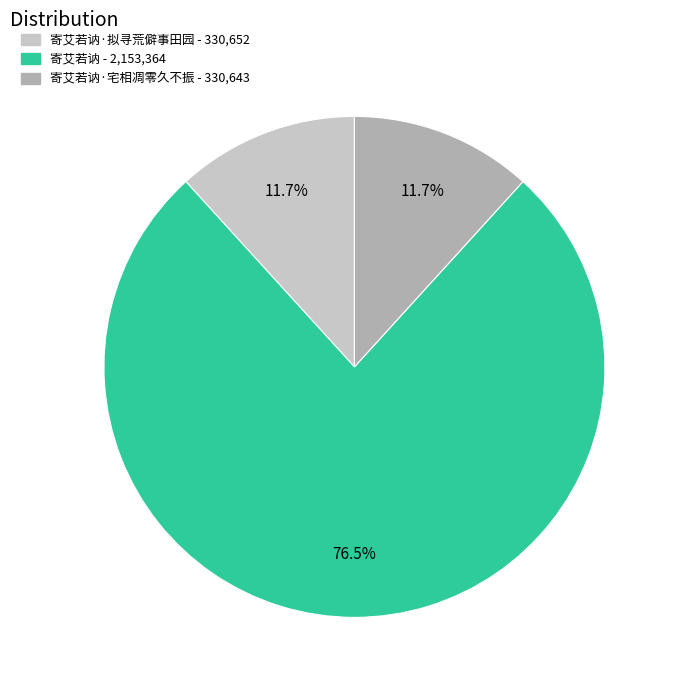

Is there any slice that represents more than half of the pie?

Yes